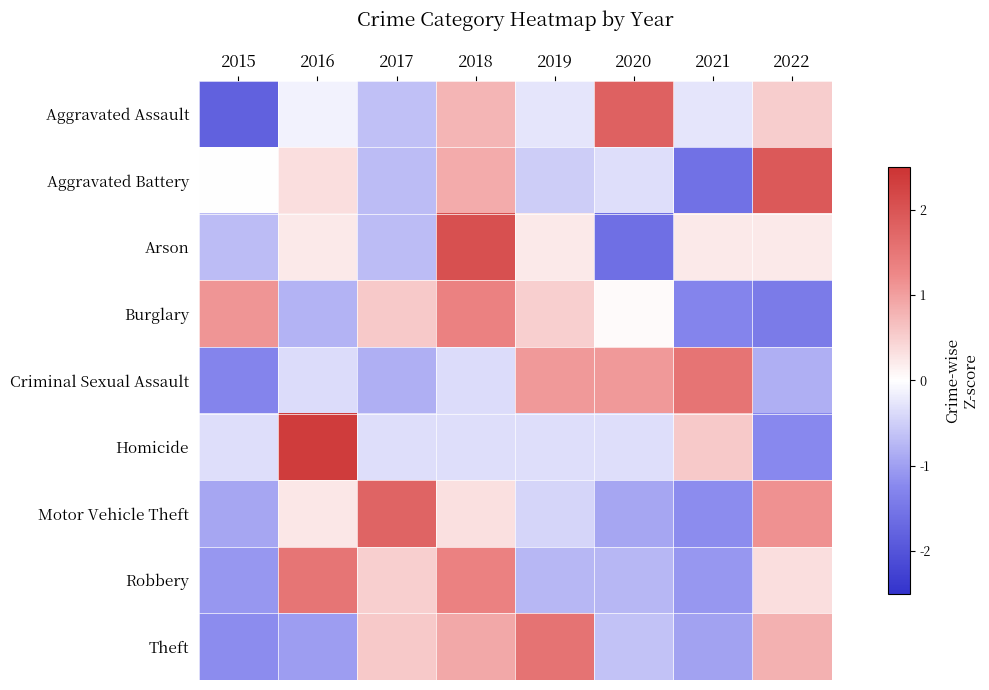

List the series in order of their peak value, highest first.

Homicide, Arson, Aggravated Battery, Aggravated Assault, Motor Vehicle Theft, Theft, Criminal Sexual Assault, Robbery, Burglary